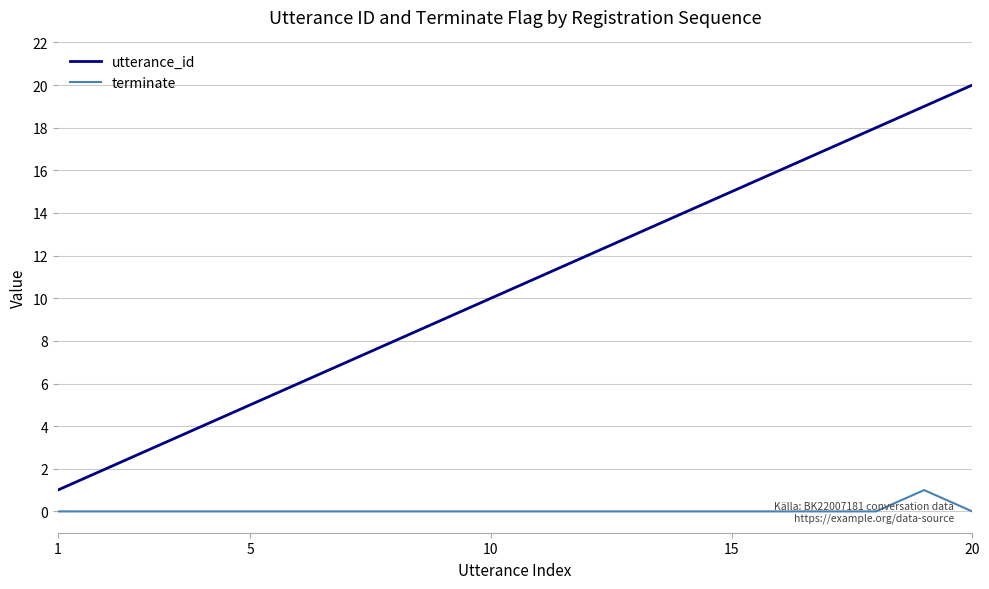

Reading left to right, list all the values displayed in this chart.

utterance_id: 1	2	3	4	5	6	7	8	9	10	11	12	13	14	15	16	17	18	19	20
terminate: 0	0	0	0	0	0	0	0	0	0	0	0	0	0	0	0	0	0	1	0